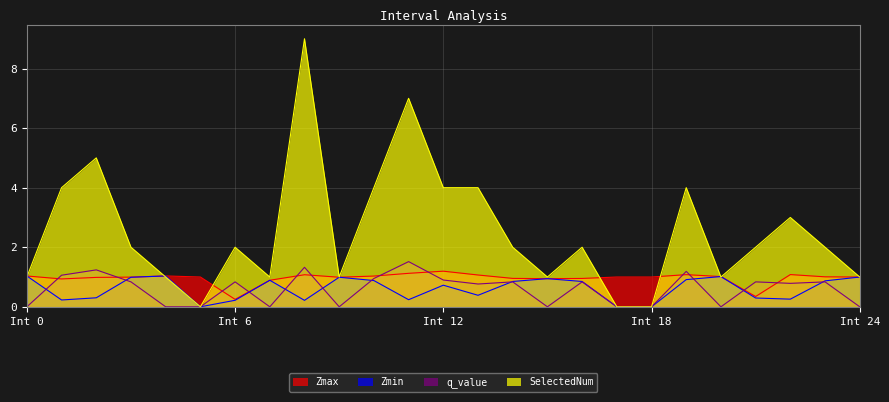

Reading right to left, extract all data points from this chart.

Zmax: 24=1.0	23=1.0	22=1.1	21=0.3	20=1.0	19=1.1	18=1.0	17=1.0	16=1.0	15=0.9	14=1.0	13=1.1	12=1.2	11=1.1	10=1.0	9=1.0	8=1.1	7=0.9	6=0.3	5=1.0	4=1.0	3=1.0	2=1.0	1=0.9	0=1.0
Zmin: 24=1.0	23=0.9	22=0.3	21=0.3	20=1.0	19=0.9	18=0.0	17=0.0	16=0.9	15=0.9	14=0.9	13=0.4	12=0.7	11=0.2	10=0.9	9=1.0	8=0.2	7=0.9	6=0.2	5=0.0	4=1.0	3=1.0	2=0.3	1=0.2	0=1.0
q_value: 24=-0.0	23=0.8	22=0.8	21=0.8	20=-0.0	19=1.2	18=0.0	17=0.0	16=0.8	15=-0.0	14=0.8	13=0.8	12=0.9	11=1.5	10=1.0	9=-0.0	8=1.3	7=-0.0	6=0.8	5=0.0	4=-0.0	3=0.8	2=1.2	1=1.1	0=-0.0
SelectedNum: 24=1.0	23=2.0	22=3.0	21=2.0	20=1.0	19=4.0	18=0.0	17=0.0	16=2.0	15=1.0	14=2.0	13=4.0	12=4.0	11=7.0	10=4.0	9=1.0	8=9.0	7=1.0	6=2.0	5=0.0	4=1.0	3=2.0	2=5.0	1=4.0	0=1.0